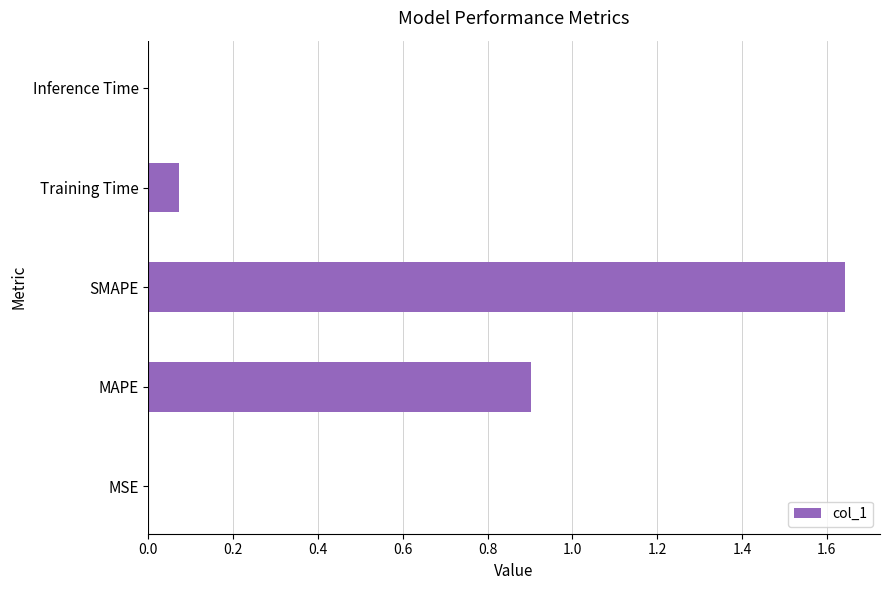

The chart shows a value of 0.6 at MAPE. True or false?

False